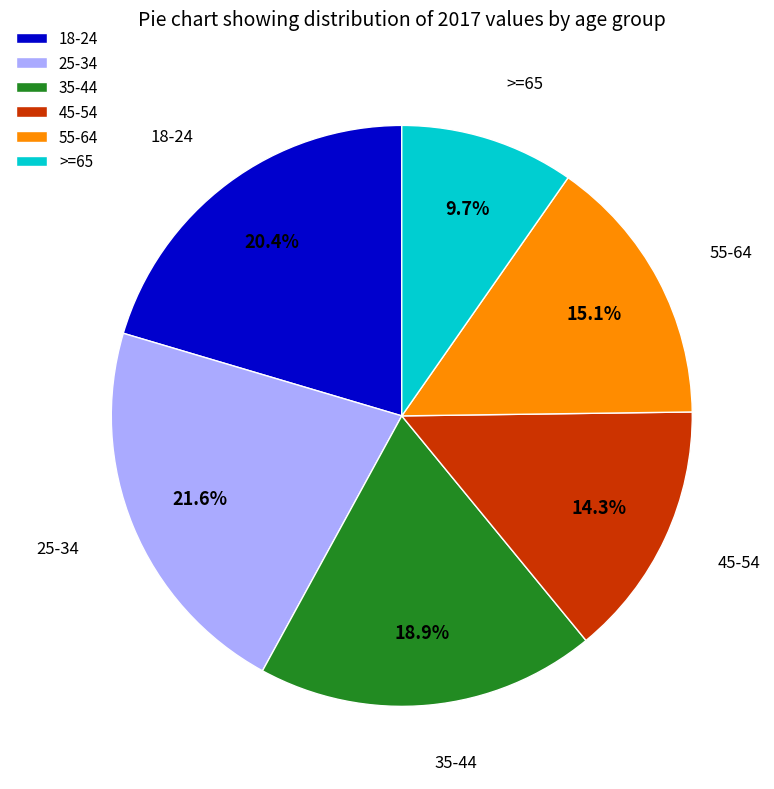

What is the largest slice in the pie chart?

25-34